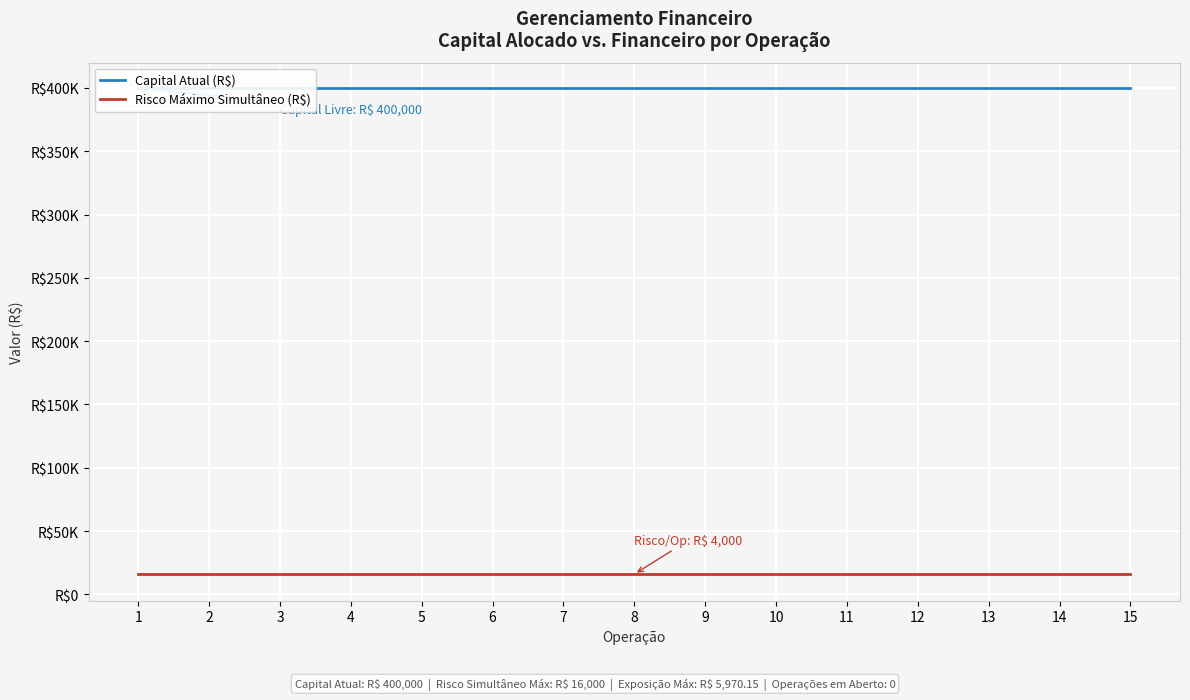

Does the chart display data point markers on the line(s)?

No